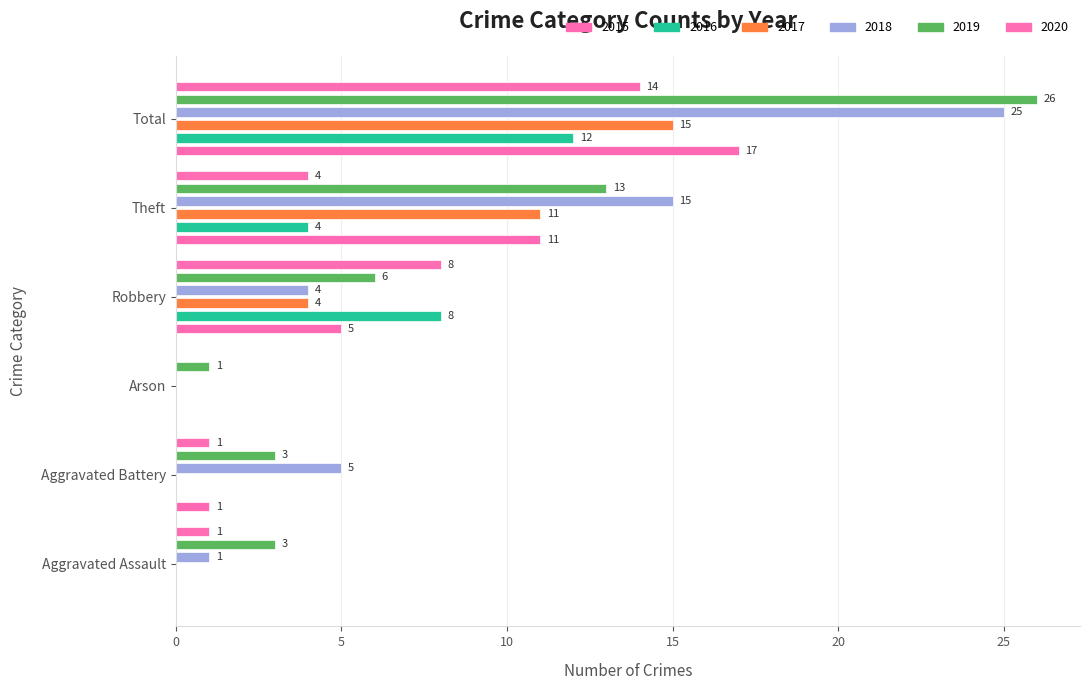

Rank the series by their maximum value, from highest to lowest.

2019, 2018, 2015, 2017, 2020, 2016